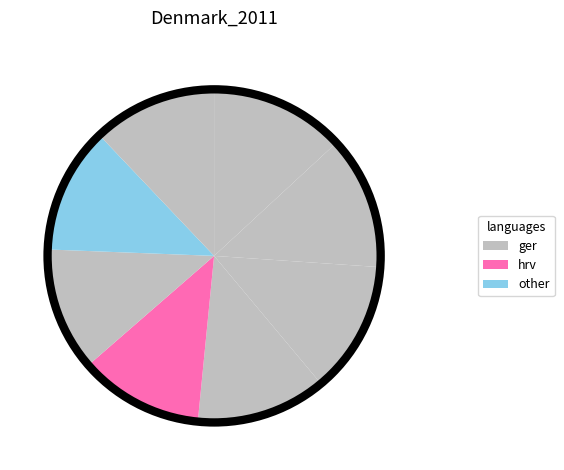

To the nearest percent, what is the difference between the largest and smallest slice percentages?

1%